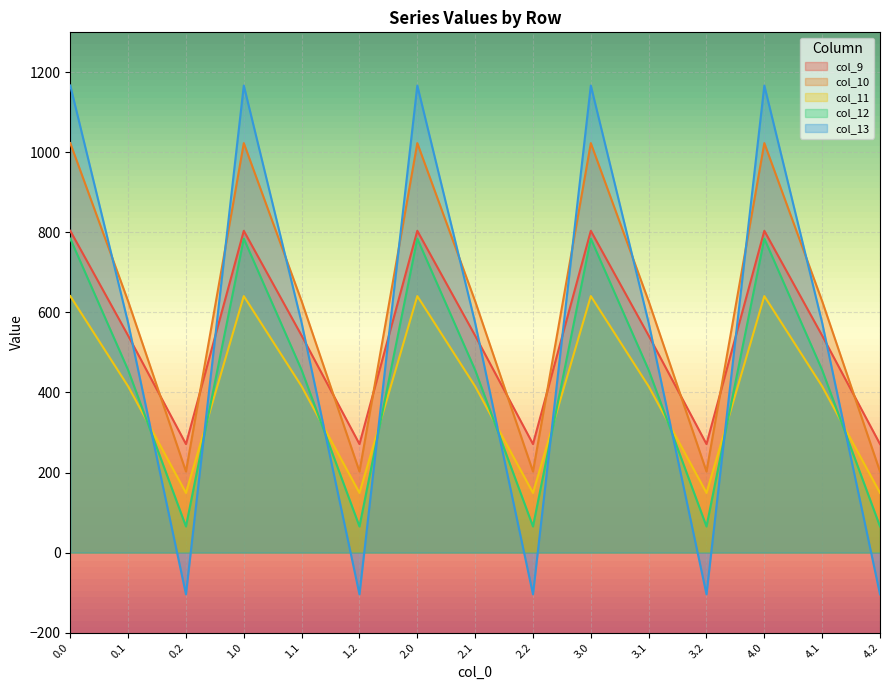

What is the approximate value of col_10 at 2.2?

202.5